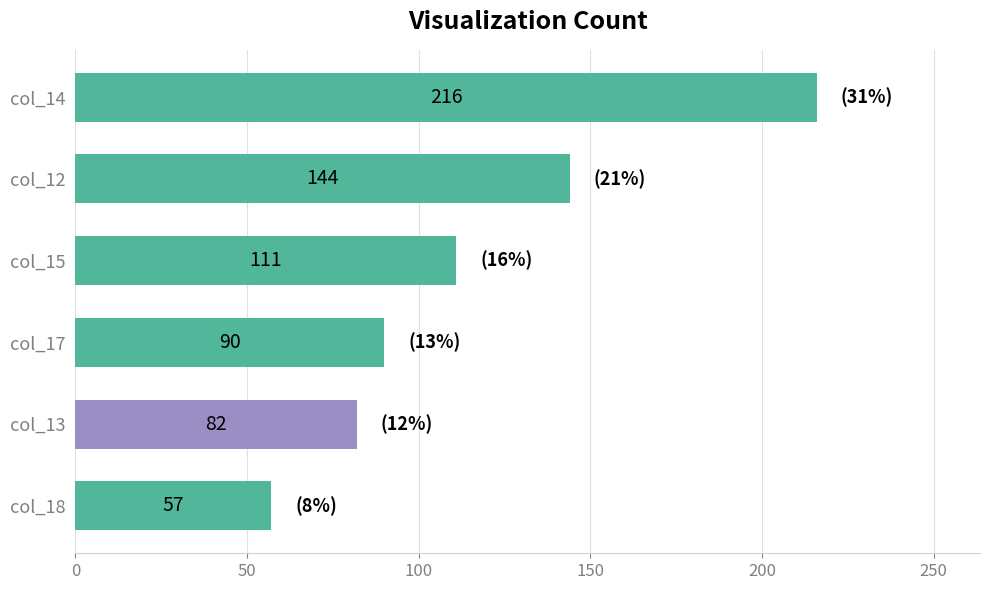

How many categories are shown in the chart?

6